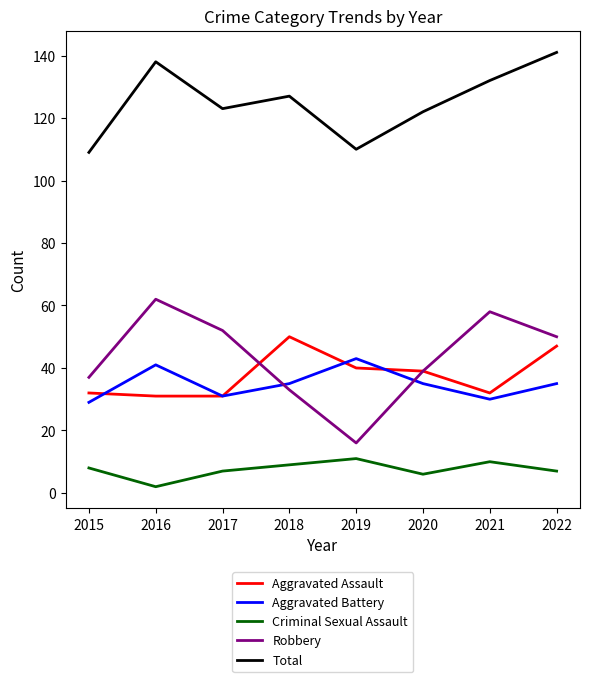

What is the approximate value of Total at 2018?

127